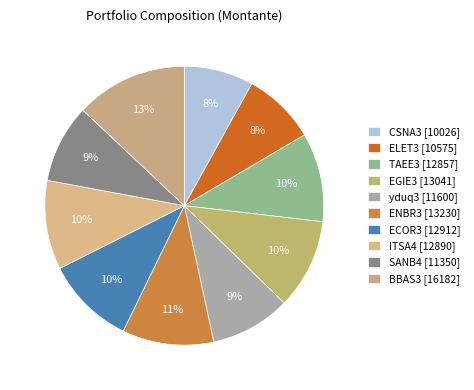

What percentage is NOT represented by ITSA4?

89.7%